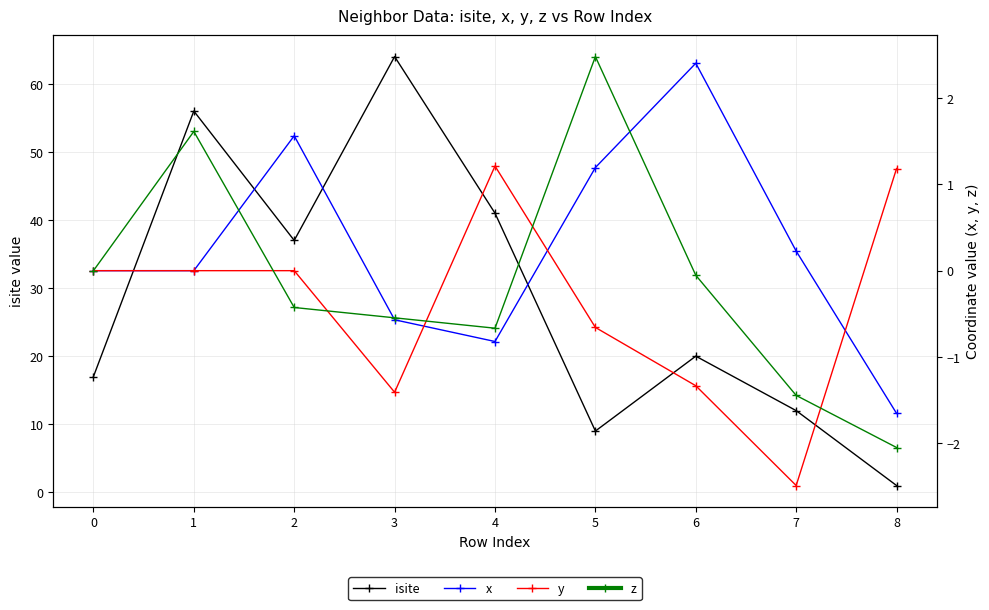

How many data points in isite are above 20?

4